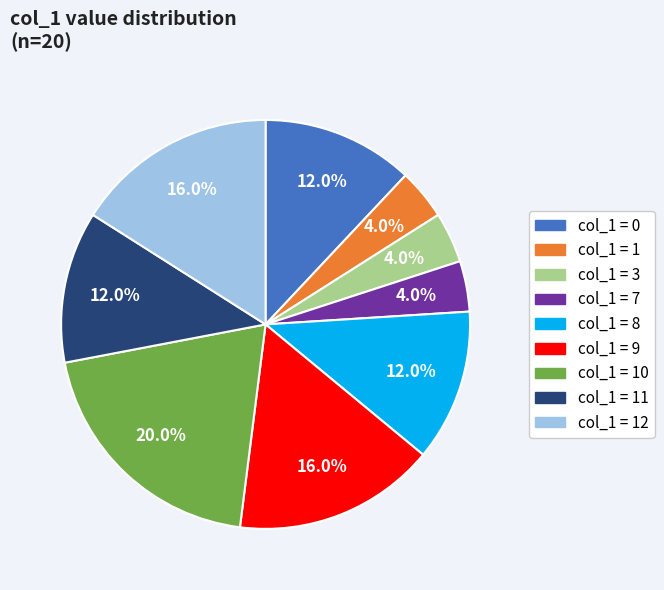

Is there a majority slice in this chart?

No